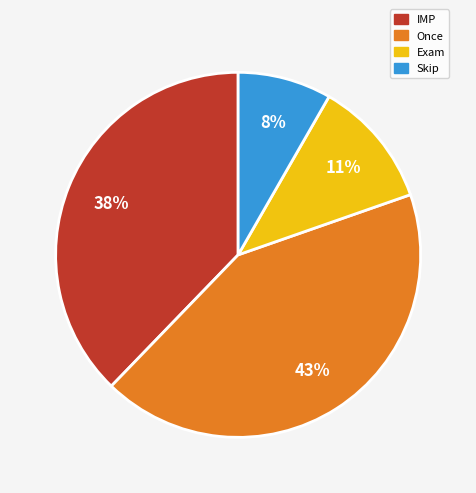

Between Once and IMP, which is larger?

Once